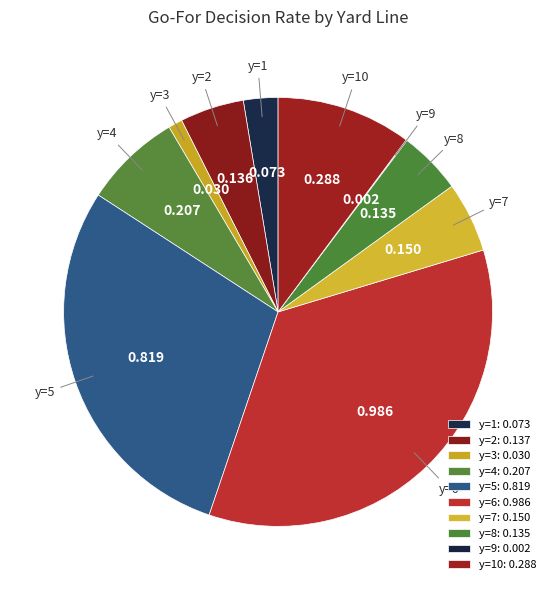

Does any single category account for the majority?

No